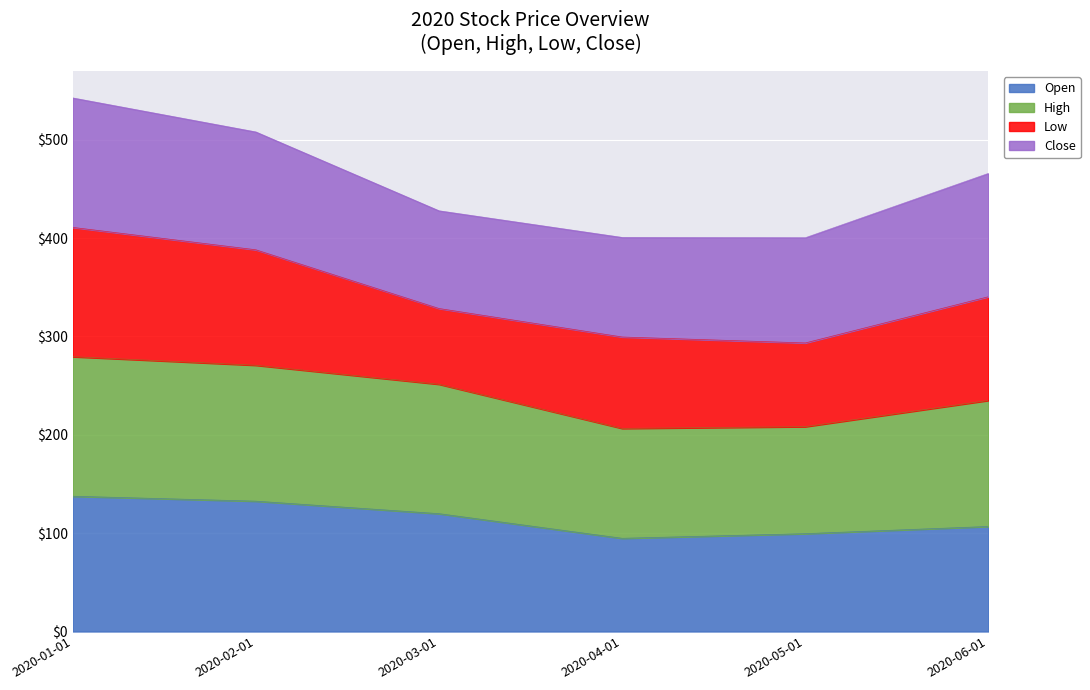

Which series changed the most between 2020-02-01 and 2020-05-01?

High